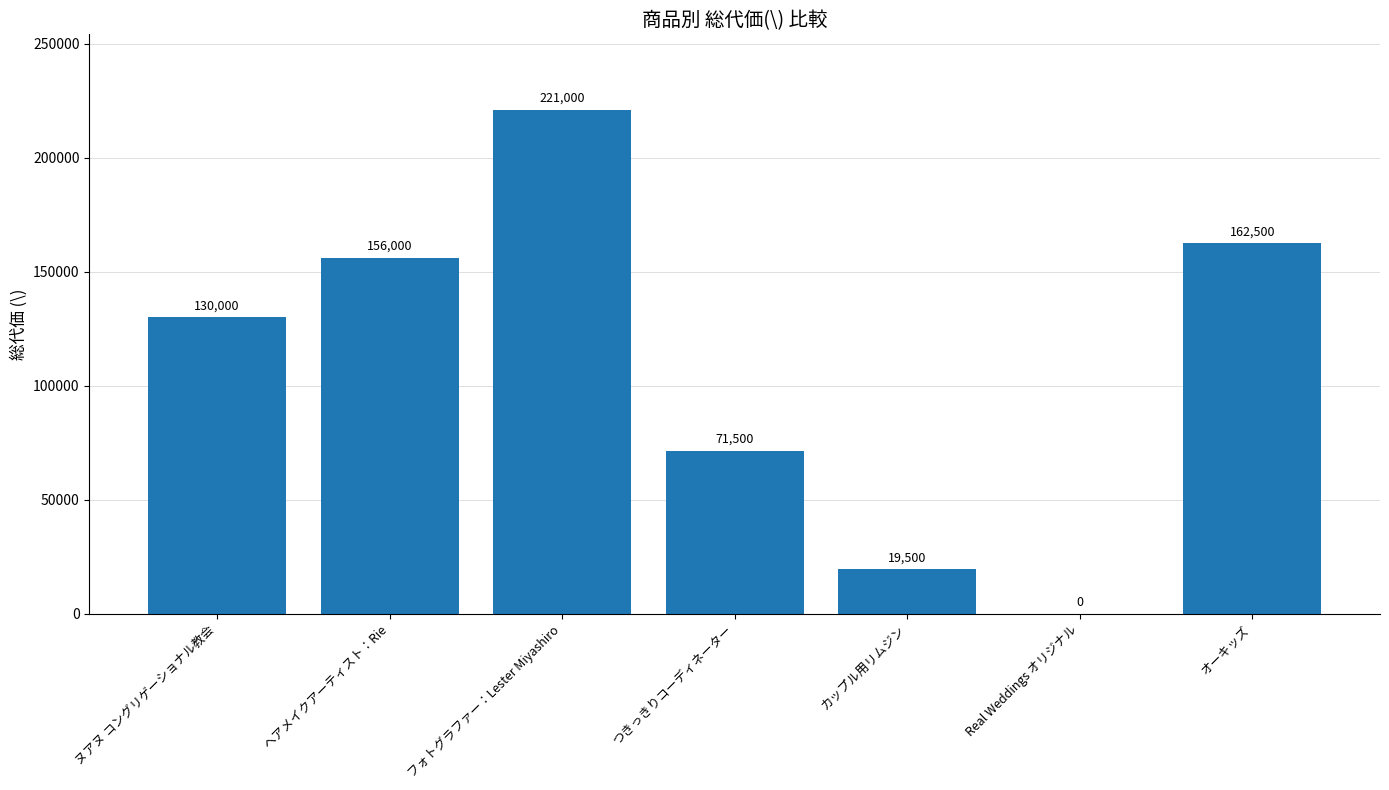

The value at ヘアメイクアーティスト：Rie is 267997. True or false?

False